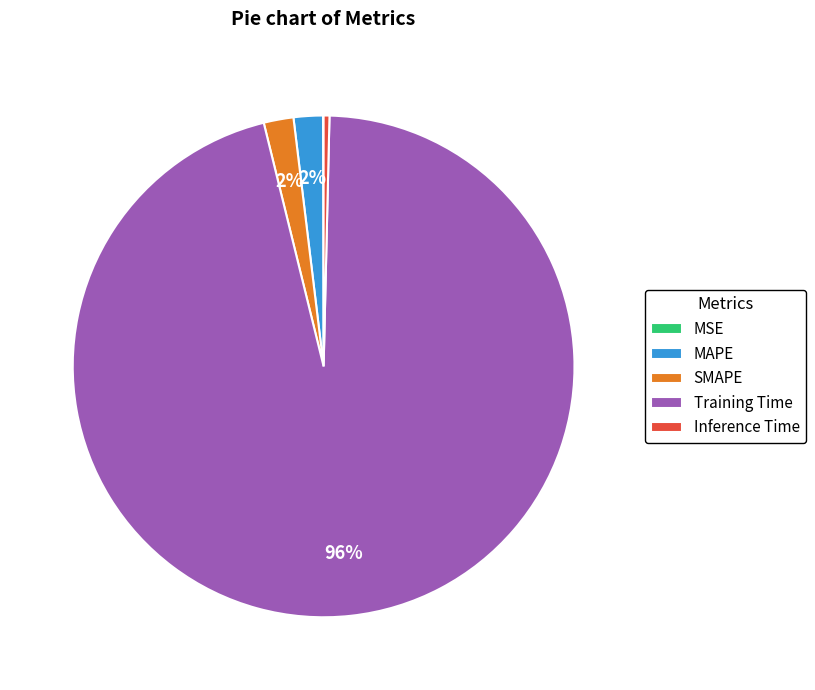

Which slice is the largest?

Training Time